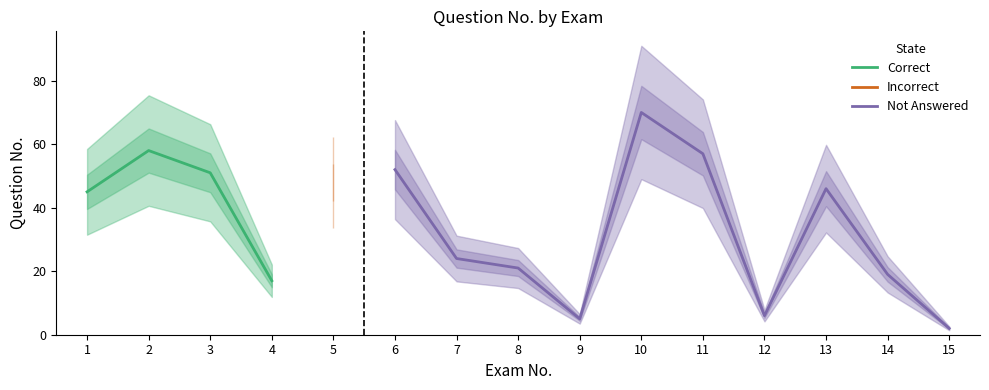

How many values exceed 45?

7